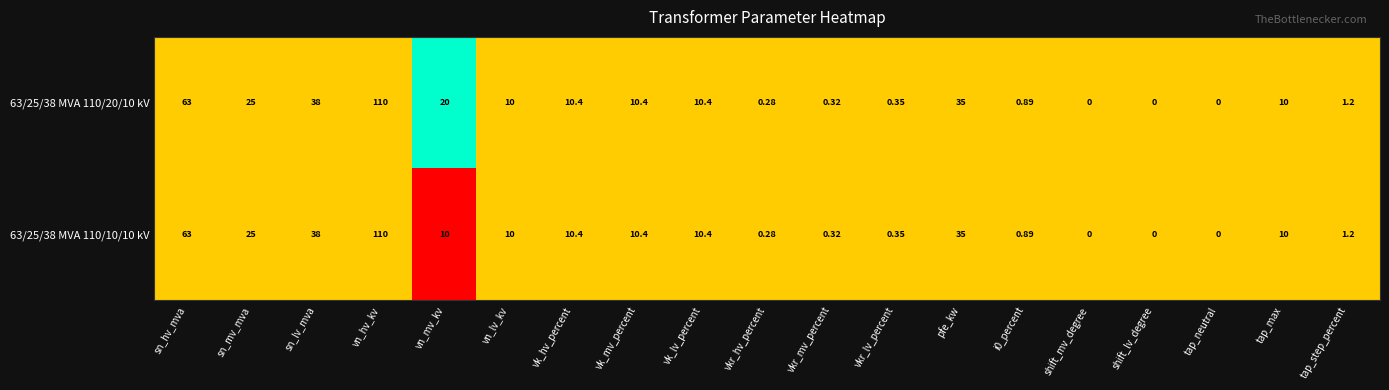

What is the total value across all series at vn_hv_kv?

220.0